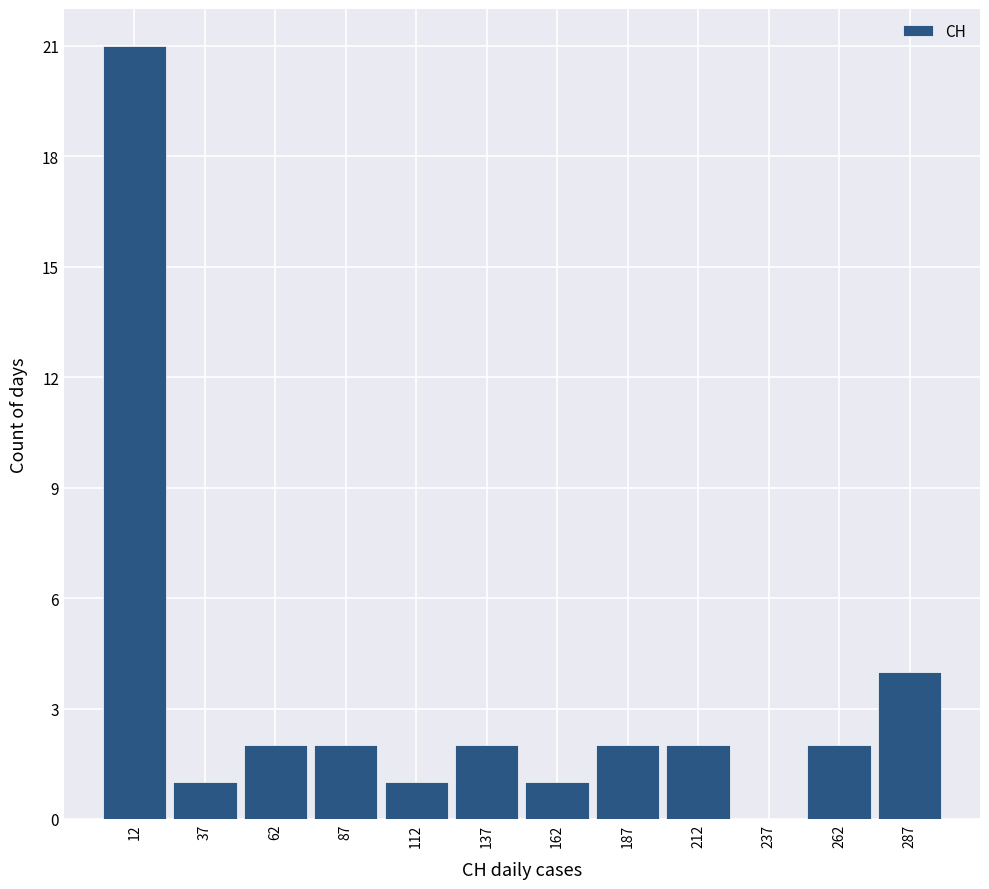

What is the height of the bar covering 75 to 100 on the x-axis? The values are not printed on the chart, so give them approximately, as read against the axis.

2